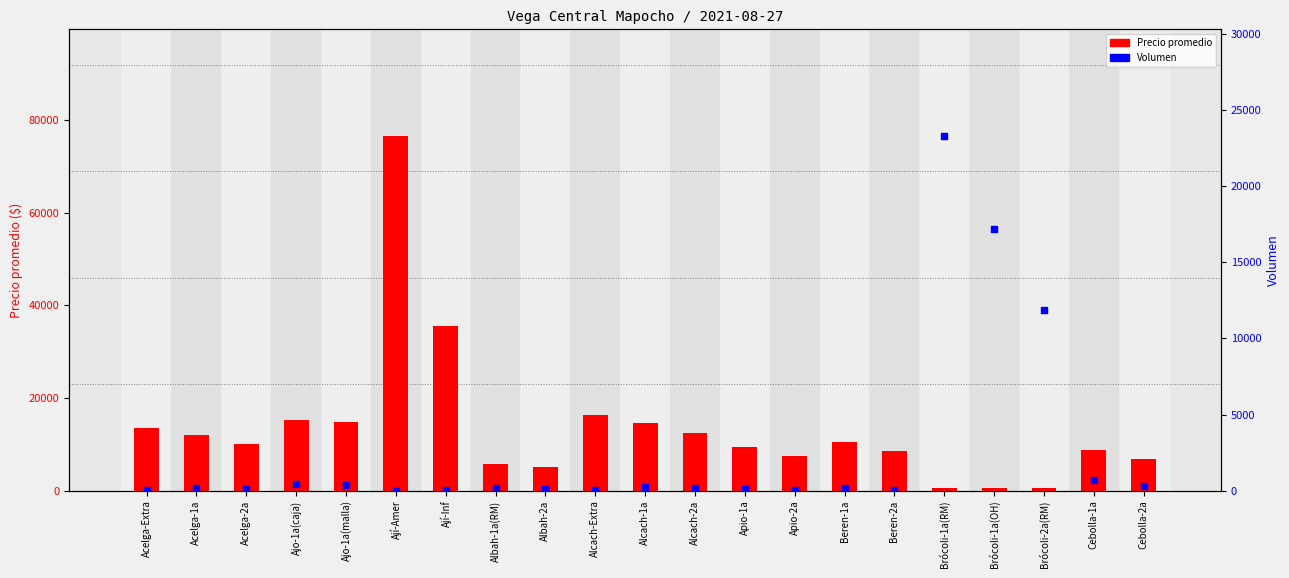

Is the value of Precio promedio at Alcach-Extra greater than the value of Volumen at Alcach-Extra?

Yes